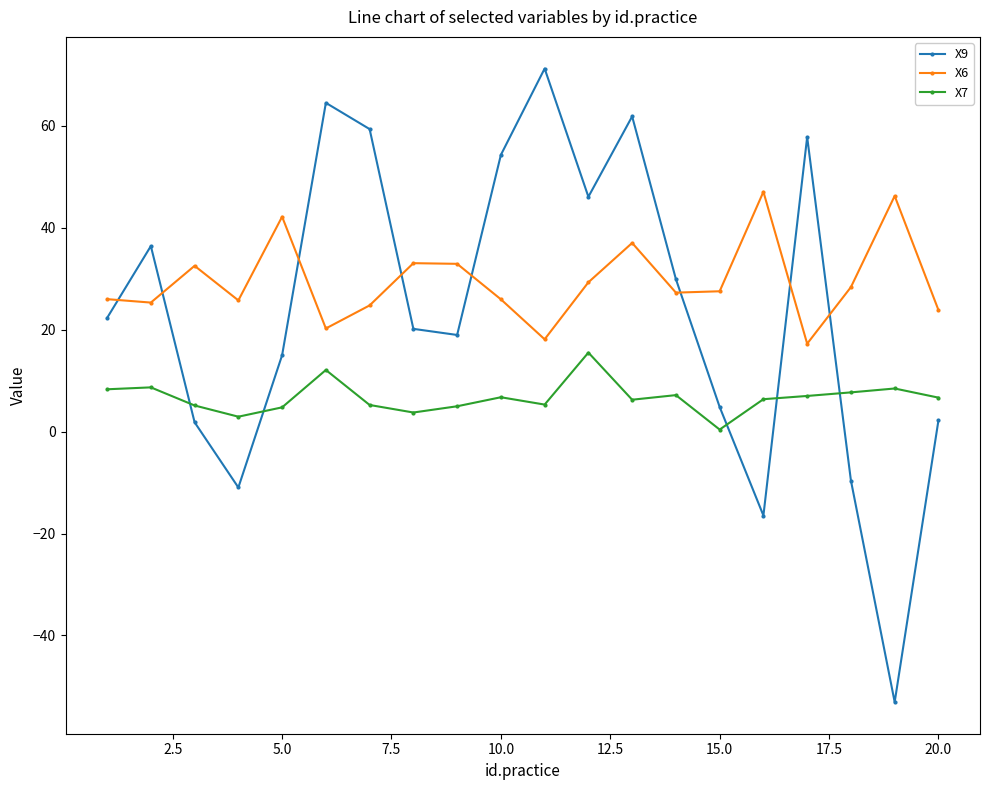

Rank the series by their average value, from lowest to highest.

X7, X9, X6